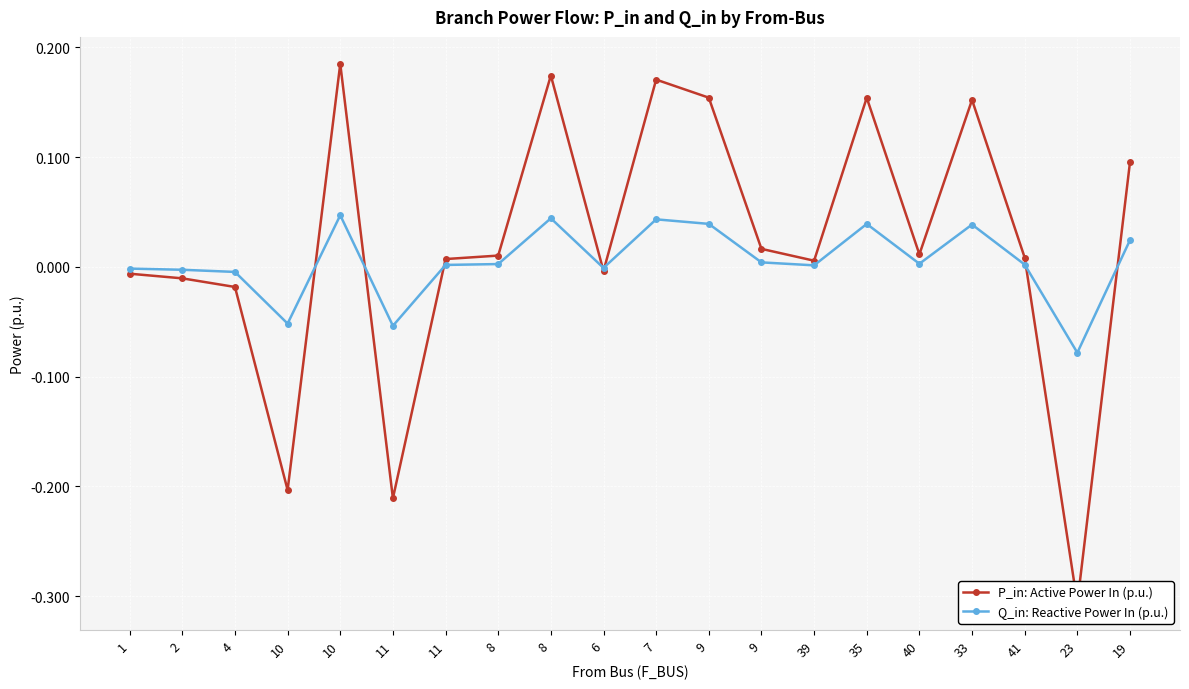

Which series has the largest range (max minus min)?

P_in: Active Power In (p.u.)